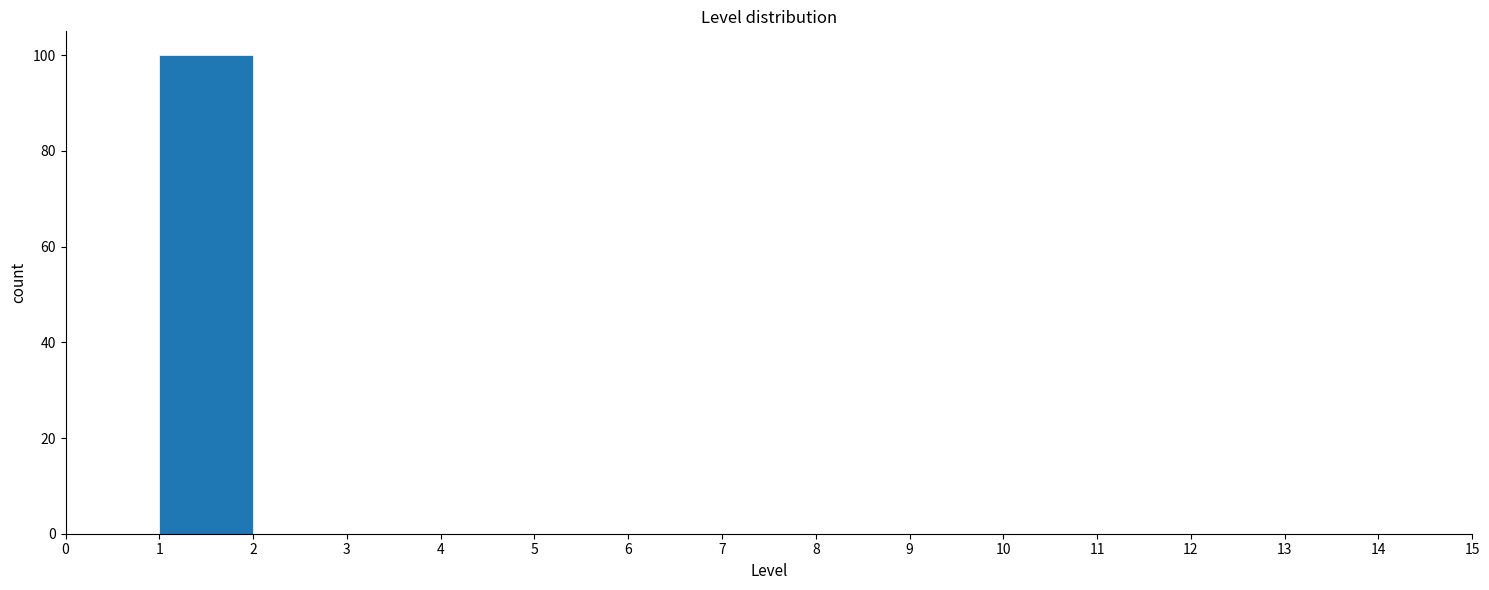

What is the height of the bar covering 1 to 2 on the x-axis? The values are not printed on the chart, so give them approximately, as read against the axis.

100